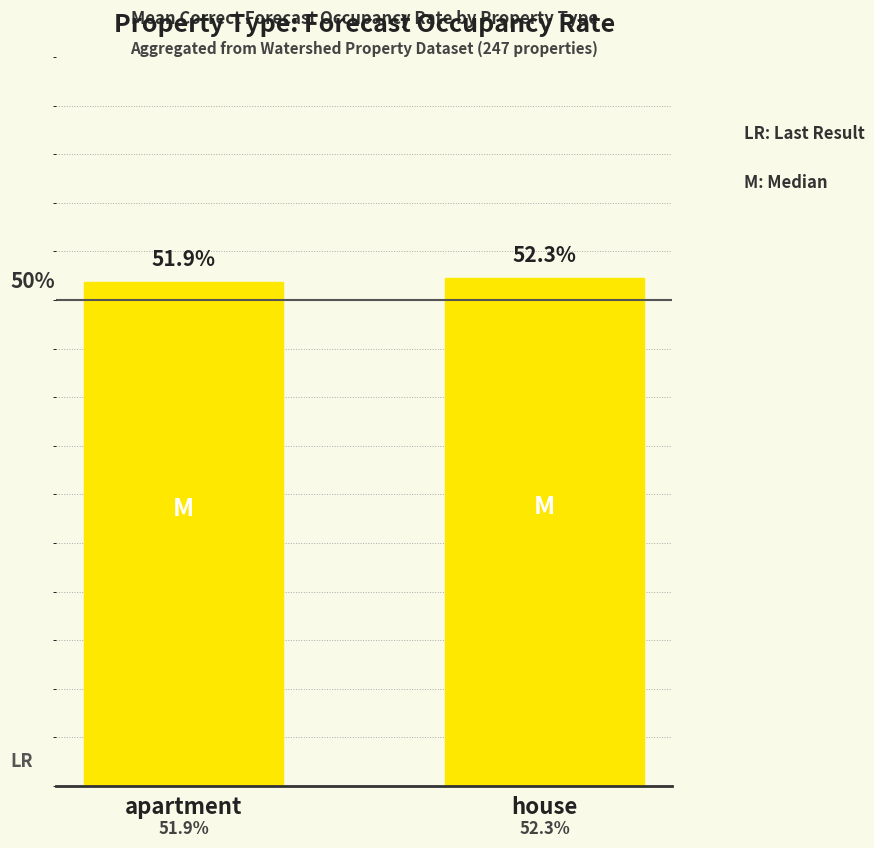

Which label corresponds to the smallest value in the chart?

apartment